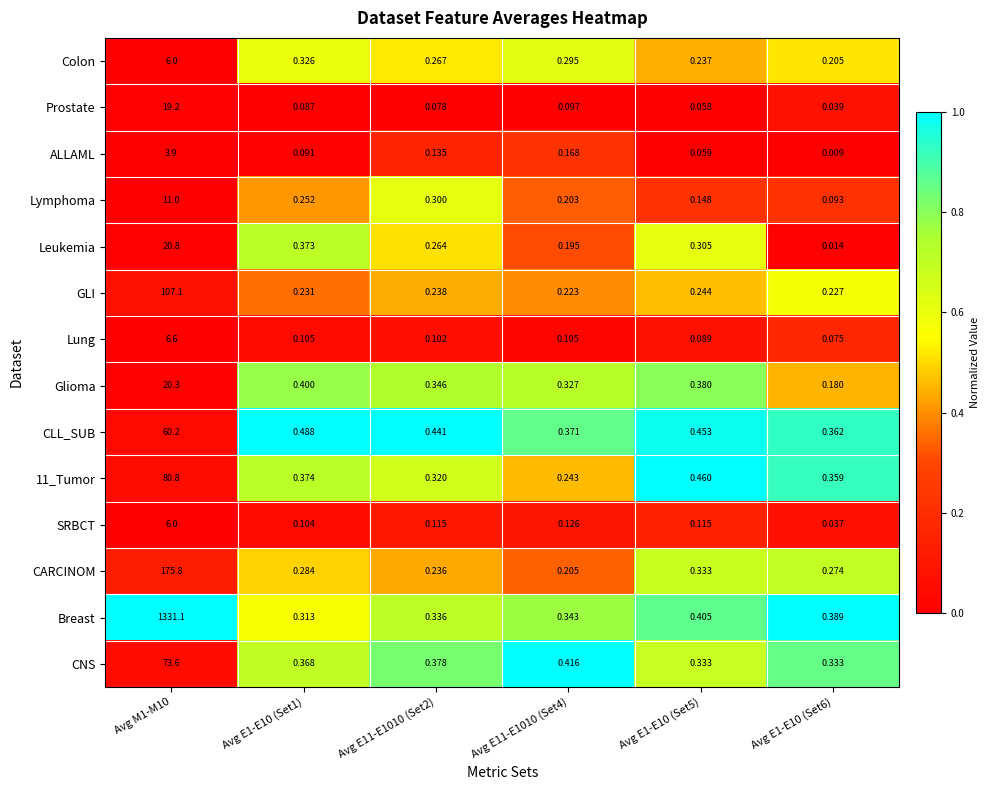

Is the value of Prostate at Avg M1-M10 greater than the value of ALLAML at Avg E11-E1010 (Set4)?

Yes